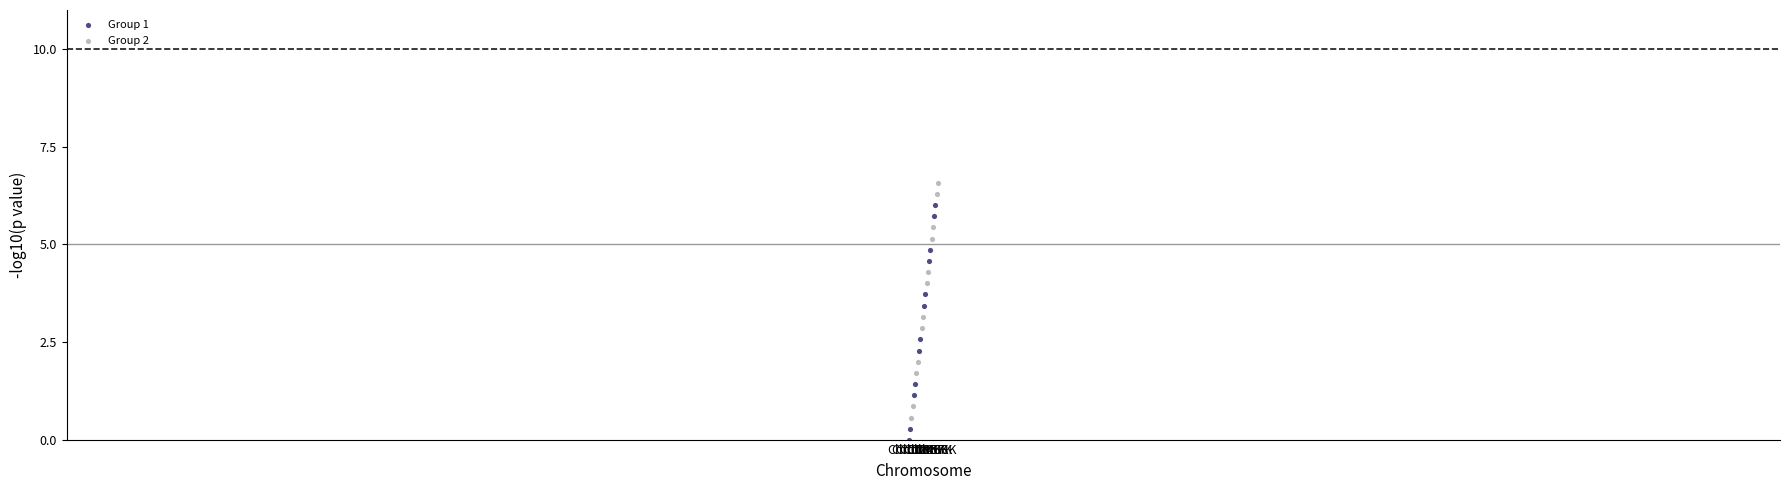

What are all the series names shown in the legend?

Group 1, Group 2